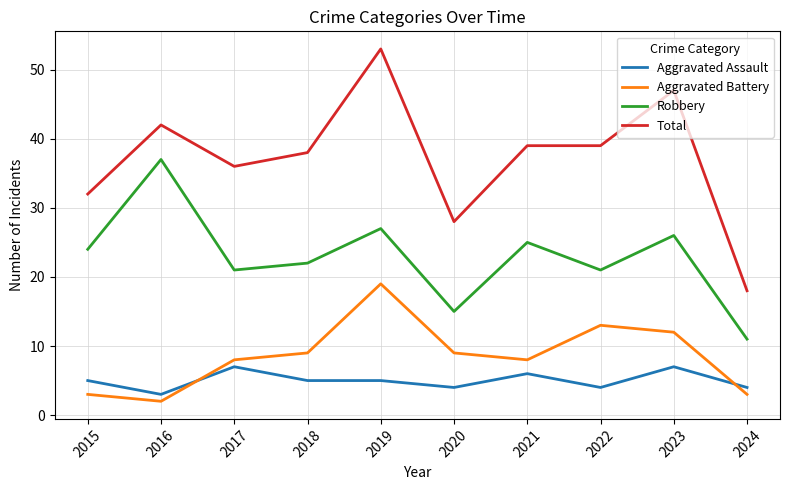

How many interior local valleys does the Aggravated Battery series have?

2